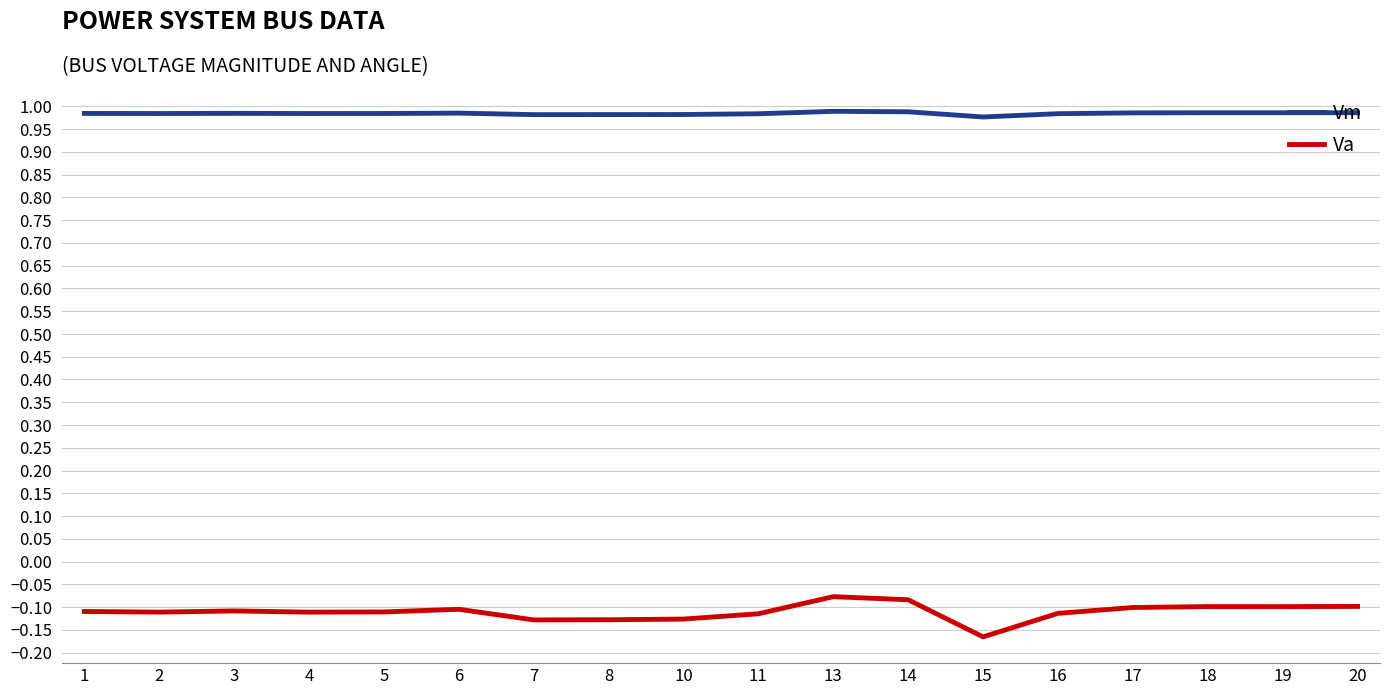

The value of Va at 2 is -0.1. True or false?

True